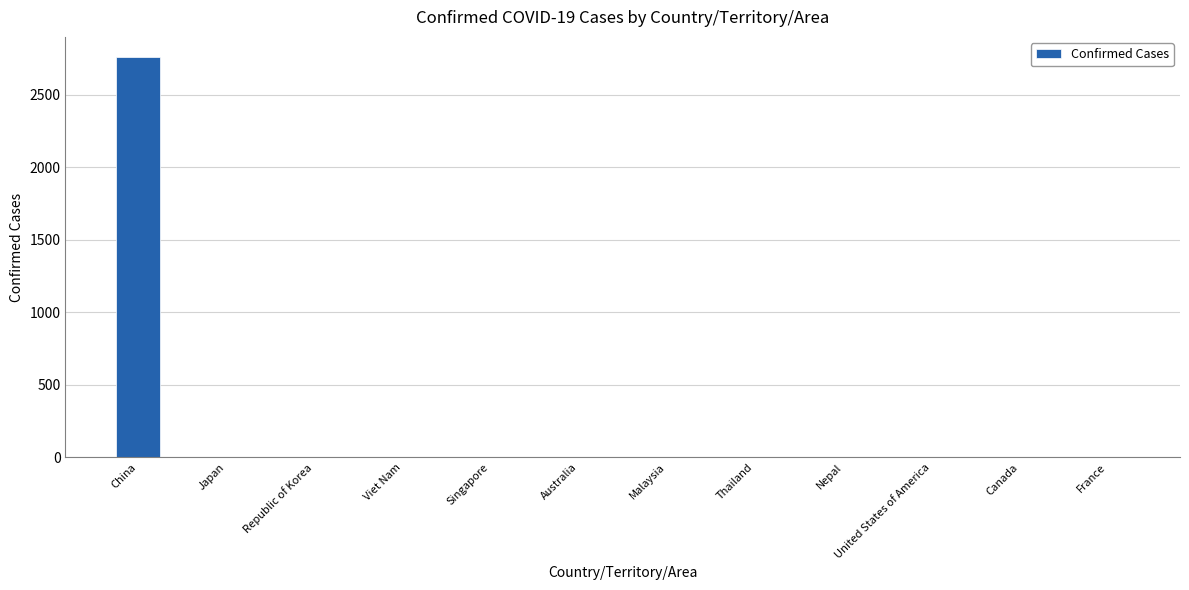

What is the greatest value displayed?

2761